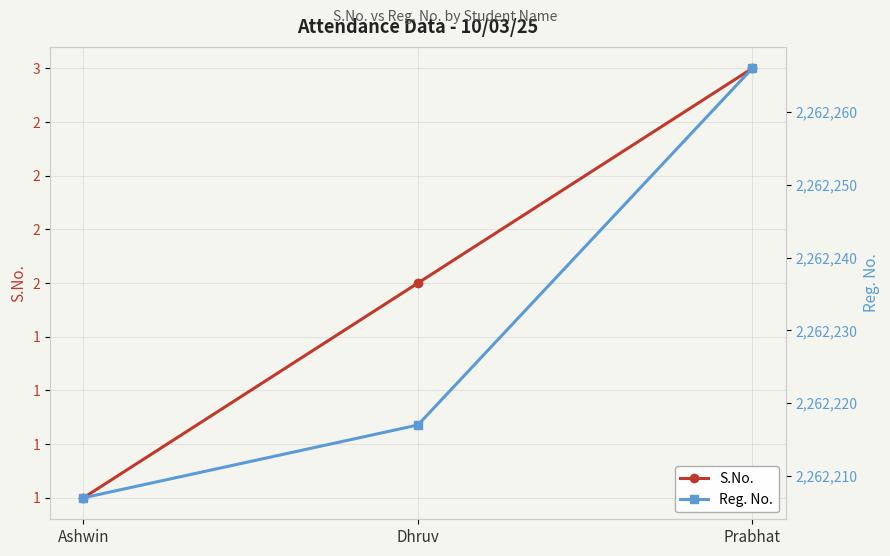

Reading left to right, list all the values displayed in this chart.

S.No.: 1	2	3
Reg. No.: 2262207	2262217	2262266